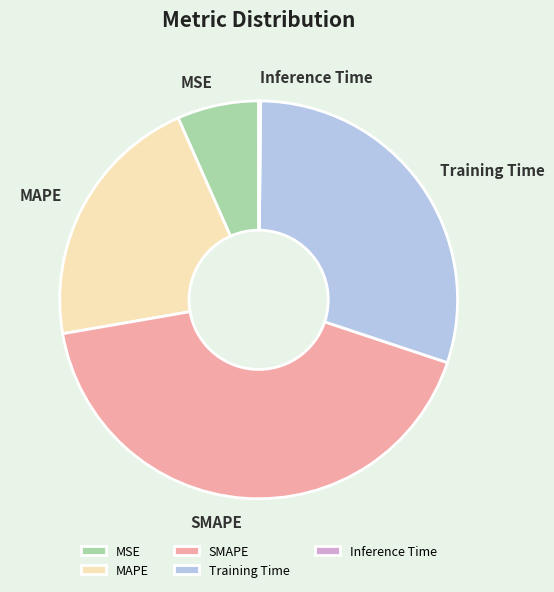

What is the largest slice in the pie chart?

SMAPE